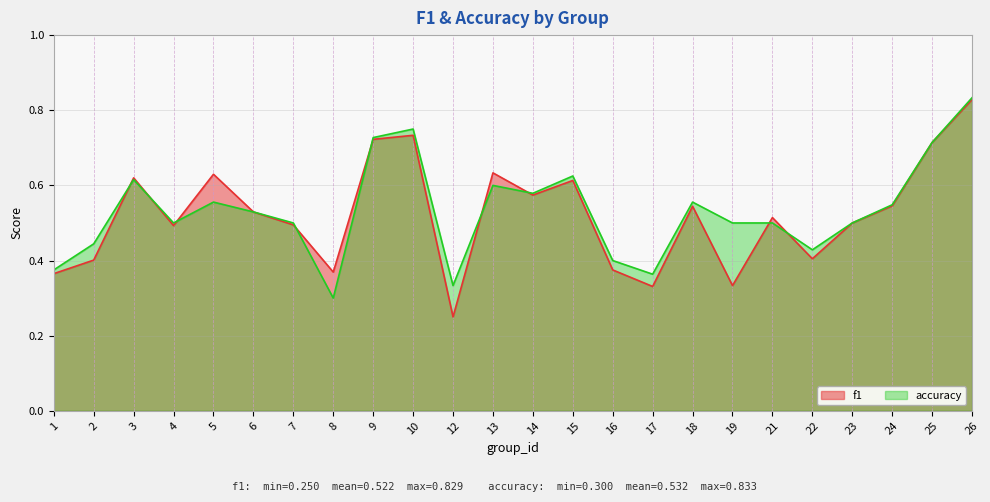

At 3, list the series in order from smallest to largest.

accuracy, f1